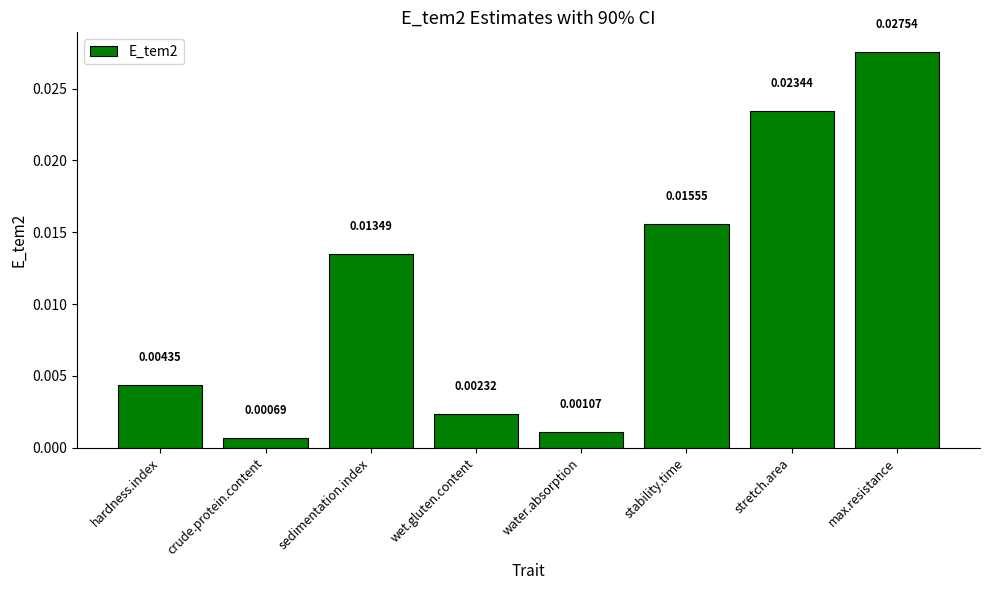

What position from the left is max.resistance?

8